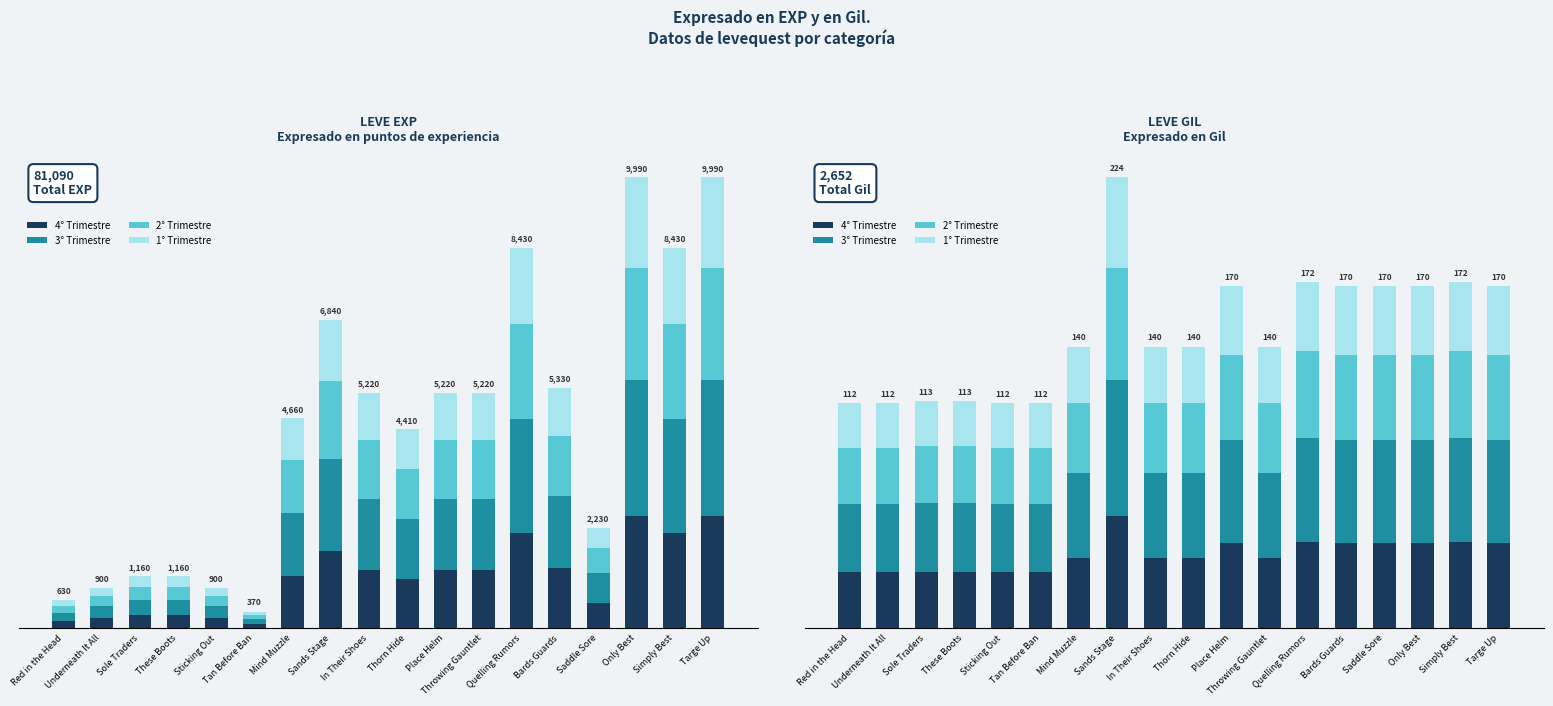

How many values in the 4° Trimestre series exceed 35?

8